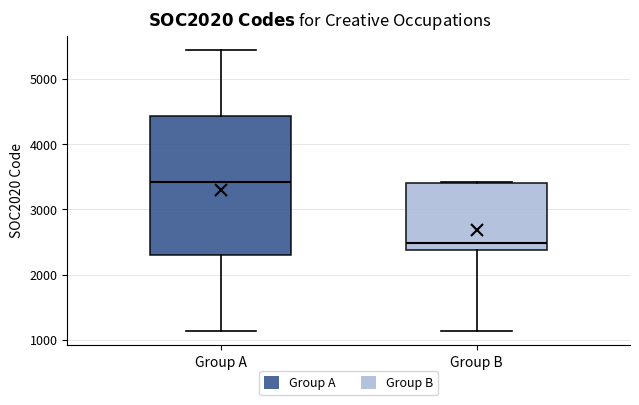

Which box is the tallest, from its lower edge to its upper edge?

Group A